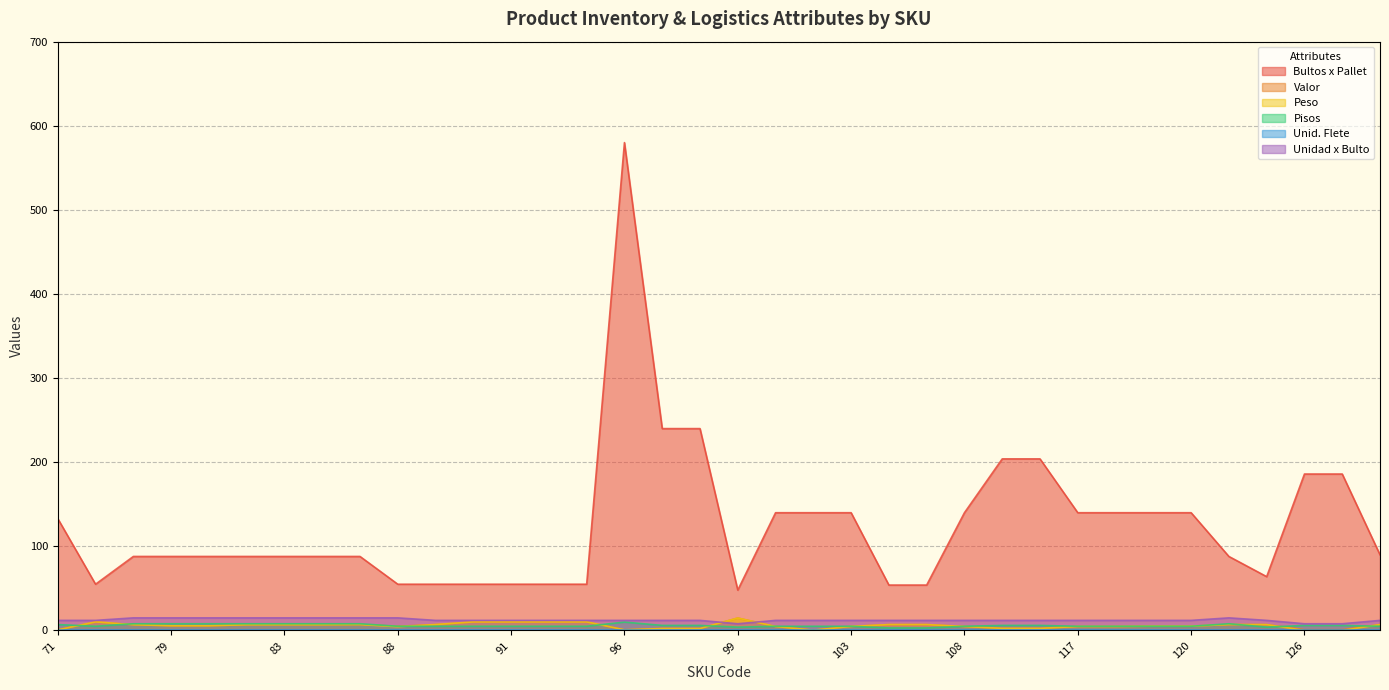

Which series has the largest total across all categories?

Bultos x Pallet